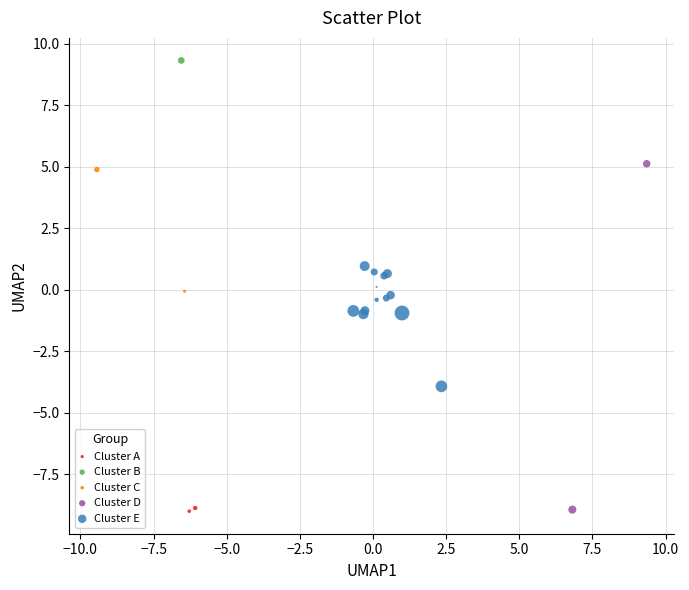

What are all the series names shown in the legend?

Cluster A, Cluster B, Cluster C, Cluster D, Cluster E